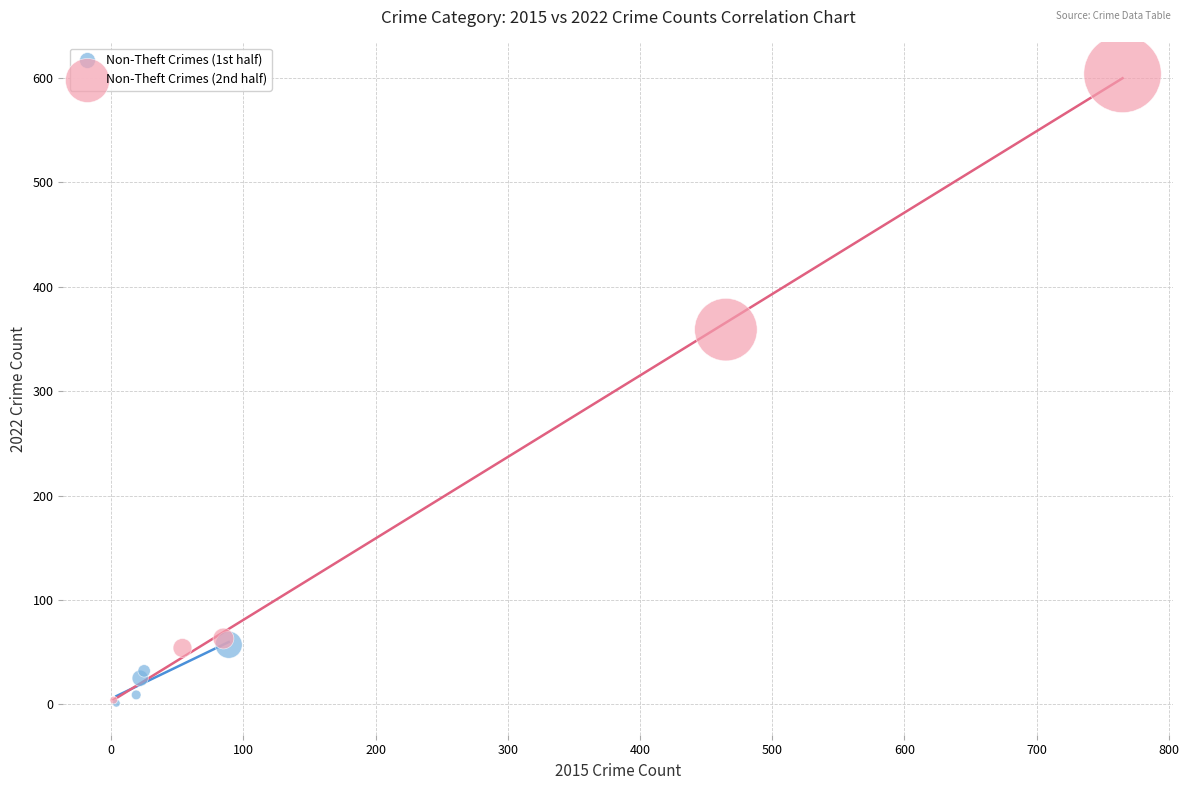

What are all the series names shown in the legend?

Non-Theft Crimes (1st half), Non-Theft Crimes (2nd half)